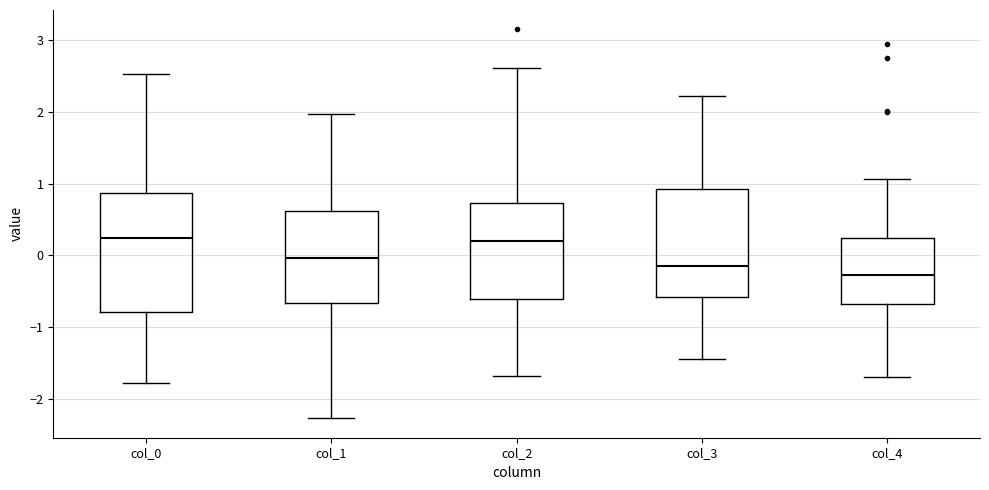

Which box is the tallest, from its lower edge to its upper edge?

col_0